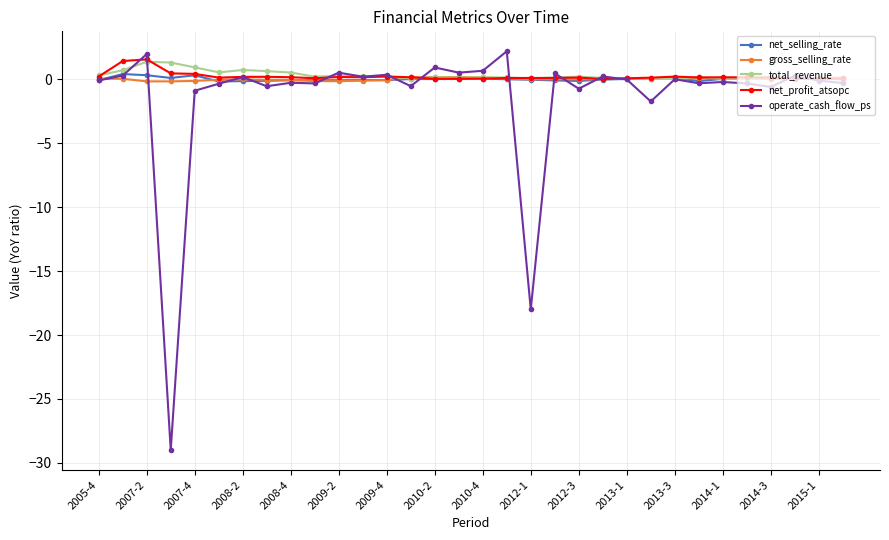

True or false: gross_selling_rate has more than 2 points higher than both neighbors.

True